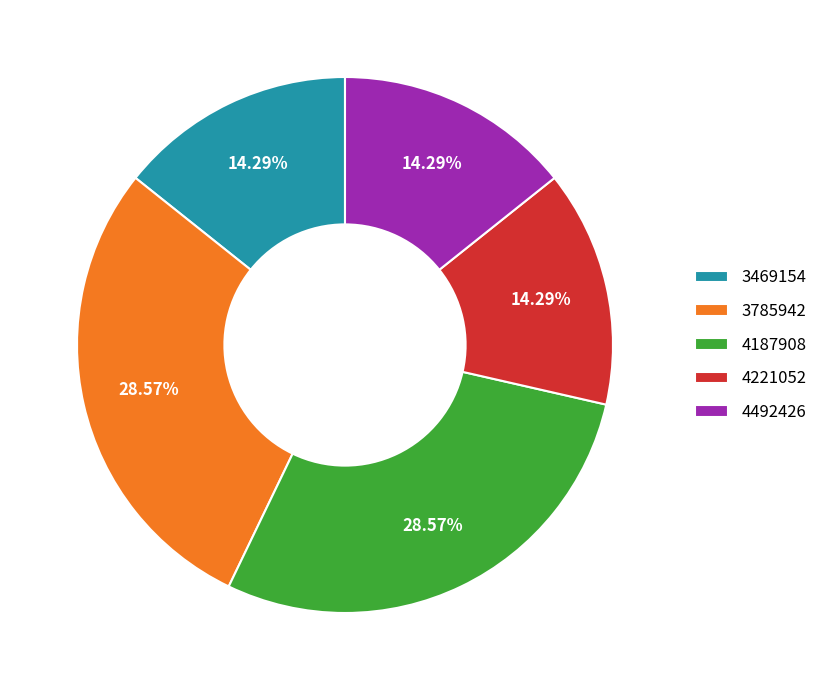

Which has a higher value, 3469154 or 3785942?

3785942